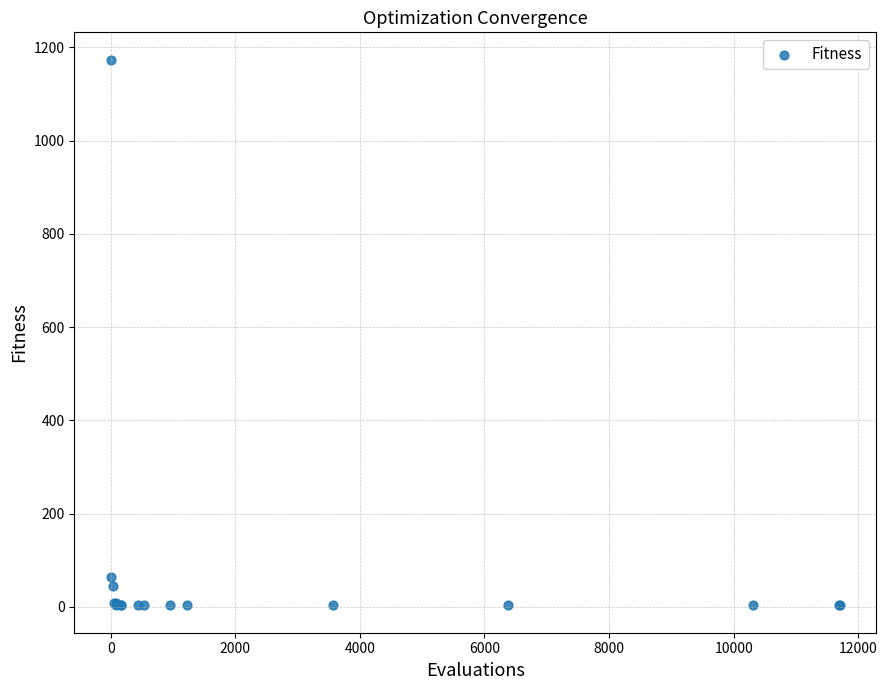

What Y value in the scatter plot is closest to 588?

63.4